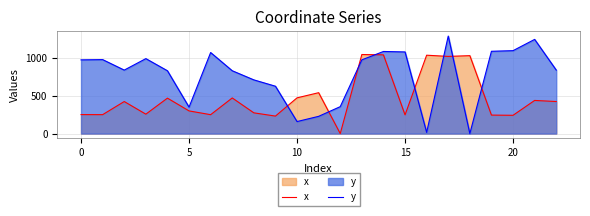

Is it true that x equals 541.7 at 11?

True